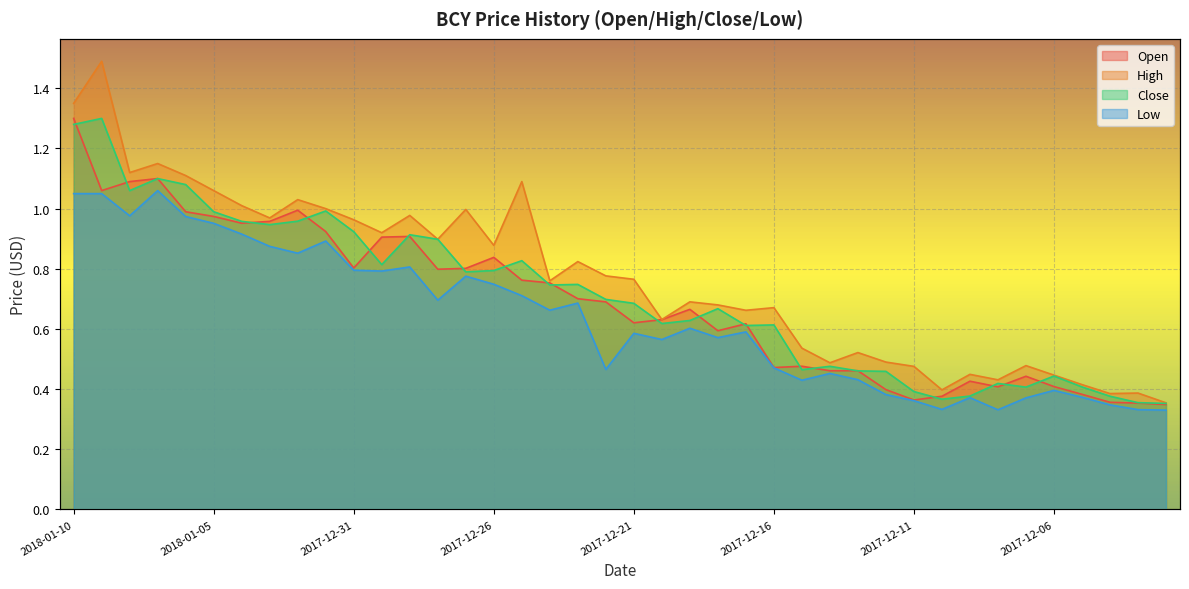

The value of Low at 2017-12-08 is 0.3. True or false?

True